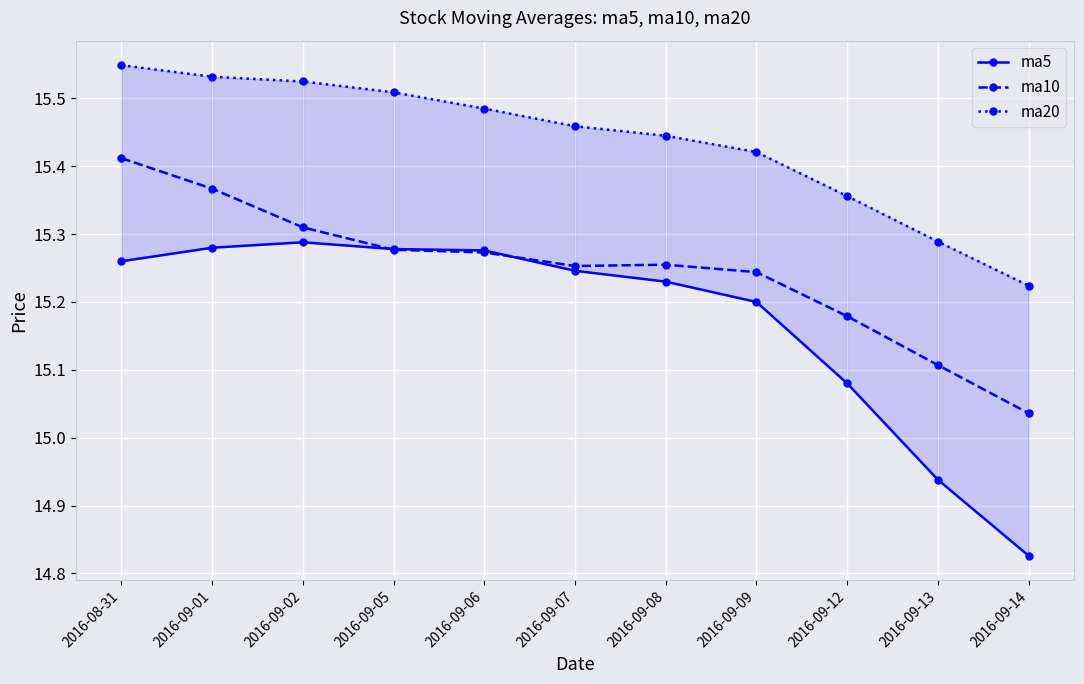

Is this an area chart (filled region under the line)?

No